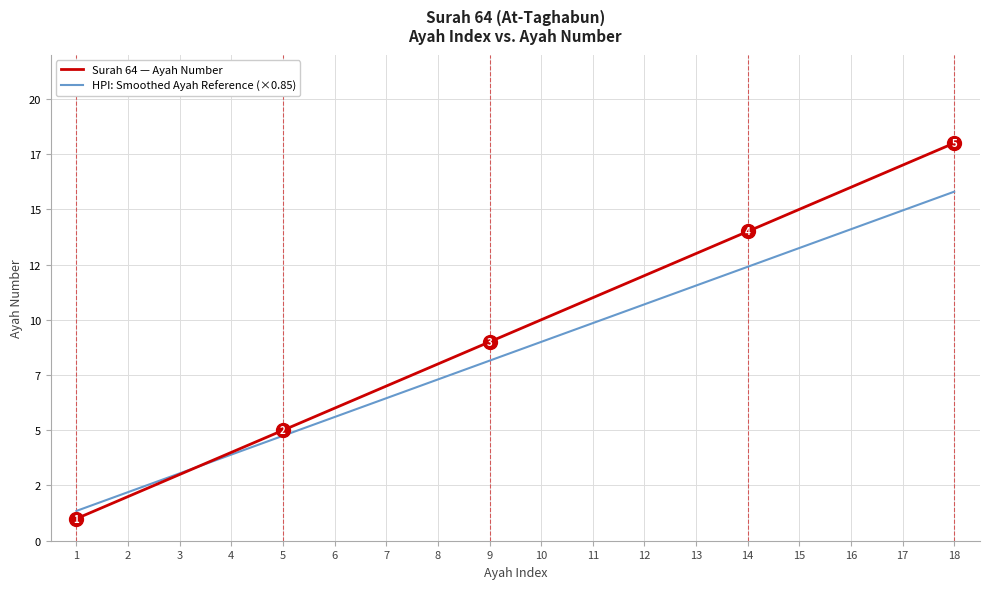

List the series in order of their overall mean, lowest first.

HPI: Smoothed Ayah Reference (×0.85), Surah 64 — Ayah Number